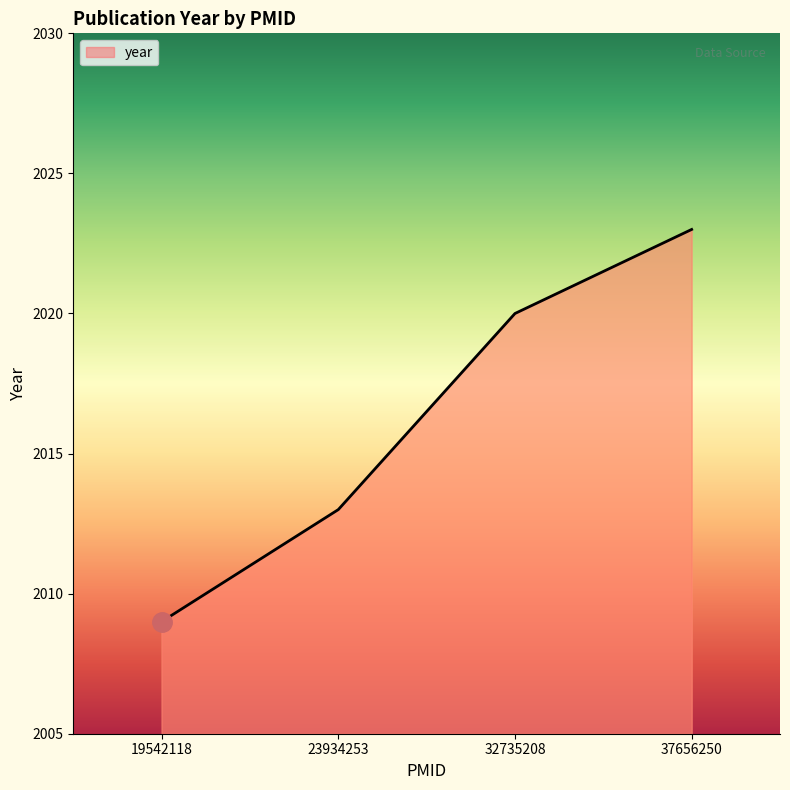

What is the maximum value shown in the chart?

2023